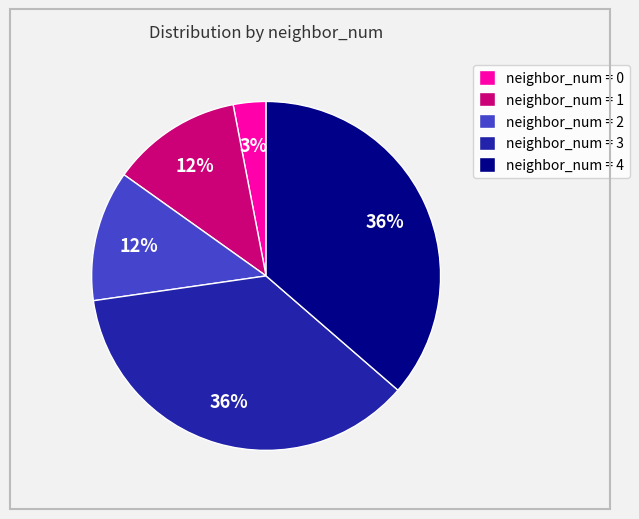

To the nearest percent, what is the average slice percentage?

20%